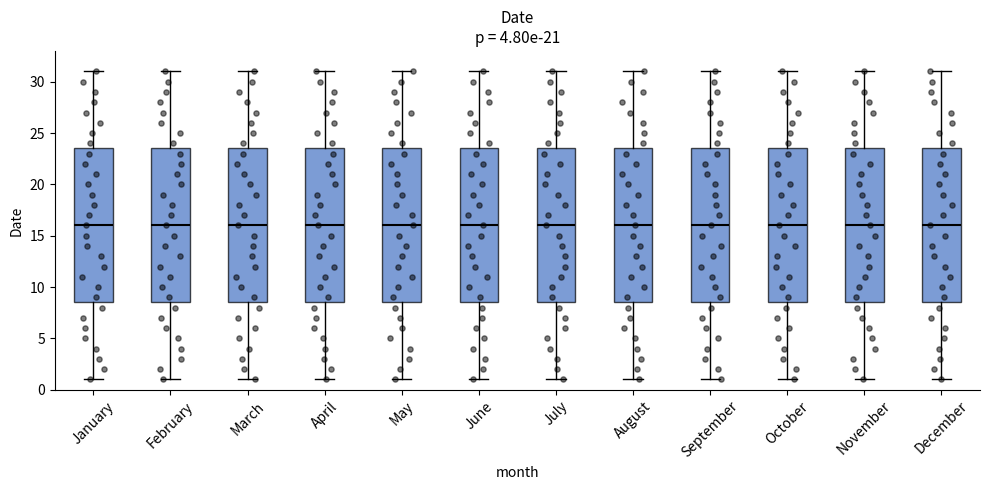

Reading left to right, read every box against the y-axis: the position of its median line, the range the box covers, and the ends of its whiskers. The values are not printed on the chart, so give them approximately, as read against the axis.

January: median 16.0, box 8.5 to 23.5, whiskers 1.0 to 31.0
February: median 16.0, box 8.5 to 23.5, whiskers 1.0 to 31.0
March: median 16.0, box 8.5 to 23.5, whiskers 1.0 to 31.0
April: median 16.0, box 8.5 to 23.5, whiskers 1.0 to 31.0
May: median 16.0, box 8.5 to 23.5, whiskers 1.0 to 31.0
June: median 16.0, box 8.5 to 23.5, whiskers 1.0 to 31.0
July: median 16.0, box 8.5 to 23.5, whiskers 1.0 to 31.0
August: median 16.0, box 8.5 to 23.5, whiskers 1.0 to 31.0
September: median 16.0, box 8.5 to 23.5, whiskers 1.0 to 31.0
October: median 16.0, box 8.5 to 23.5, whiskers 1.0 to 31.0
November: median 16.0, box 8.5 to 23.5, whiskers 1.0 to 31.0
December: median 16.0, box 8.5 to 23.5, whiskers 1.0 to 31.0